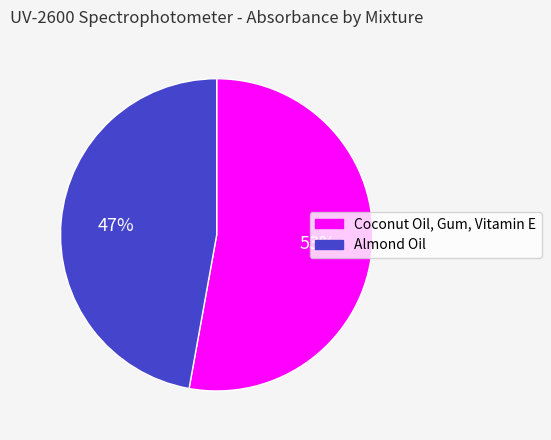

How many slices are in this pie chart?

2